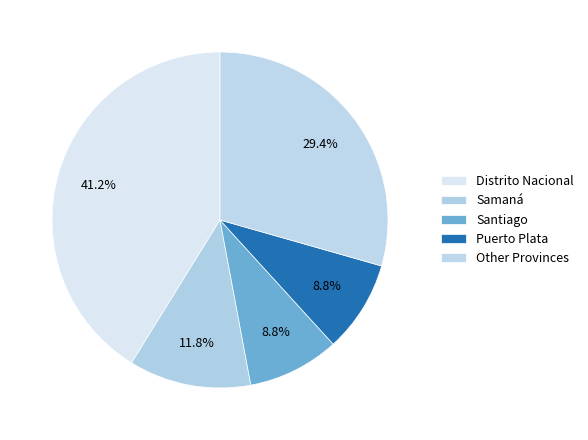

To the nearest percent, what portion does Puerto Plata represent?

9%